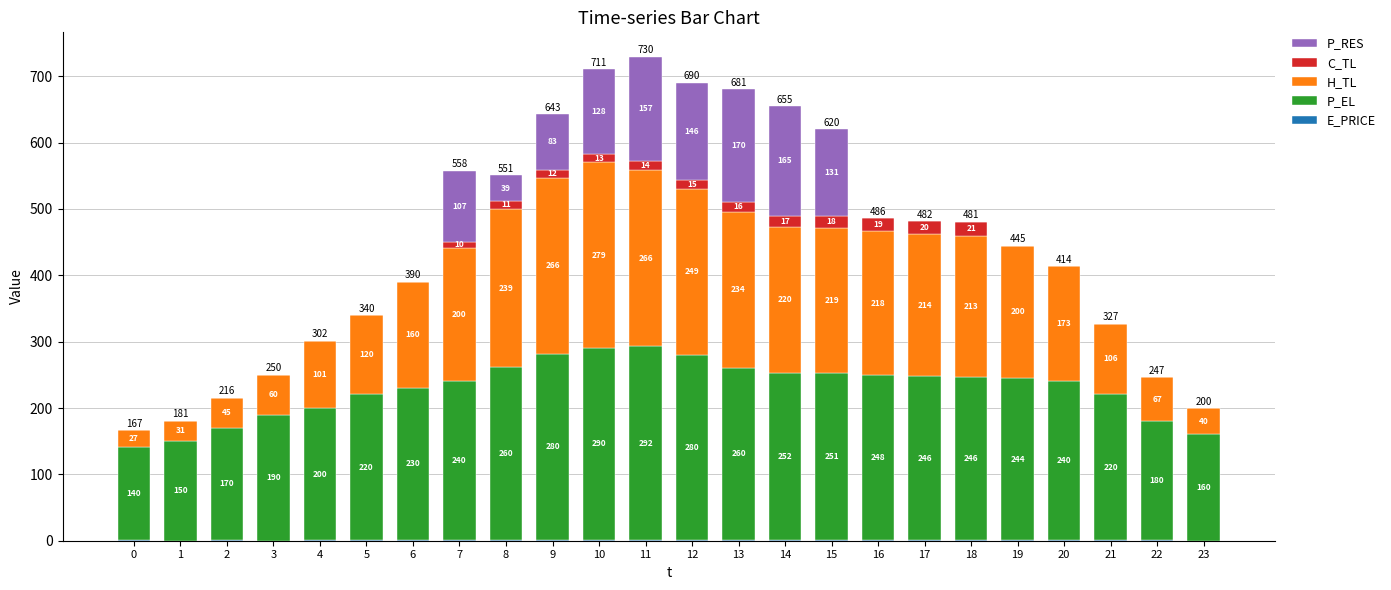

At which category is the sum across all series the highest?

11